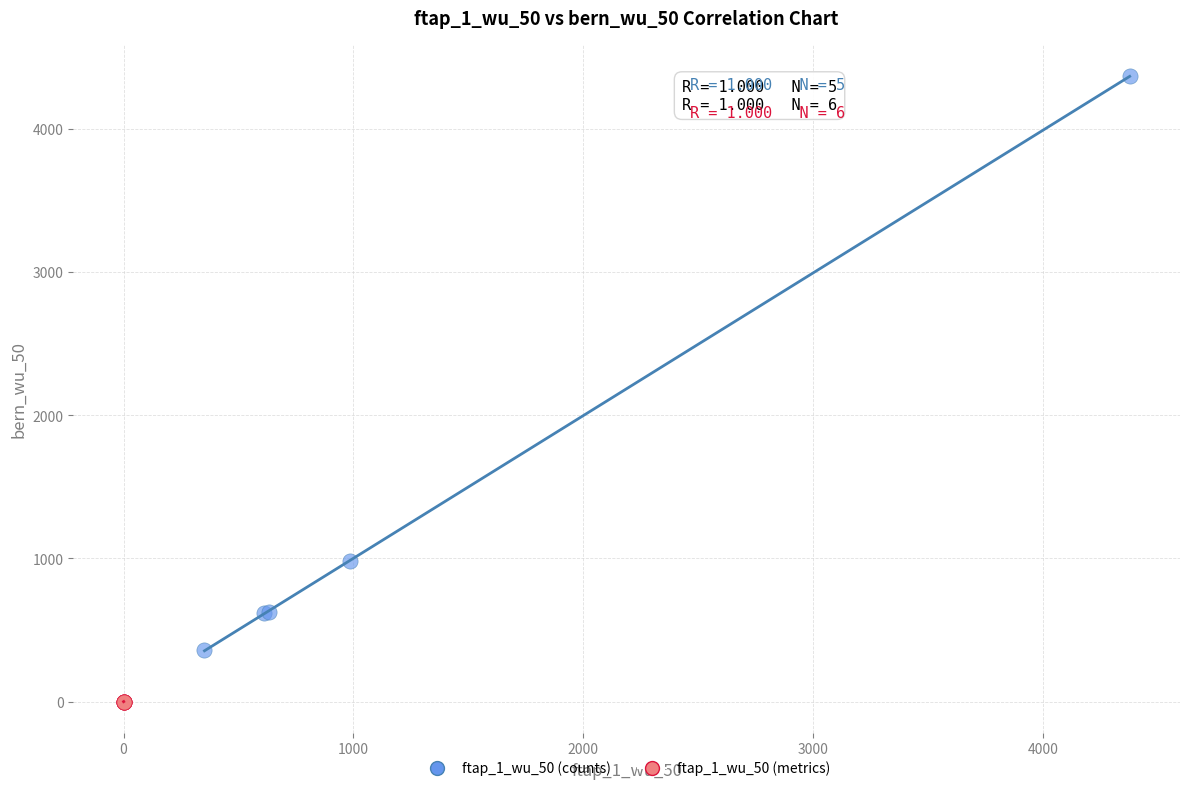

Which series reaches the maximum Y coordinate?

ftap_1_wu_50 (counts)